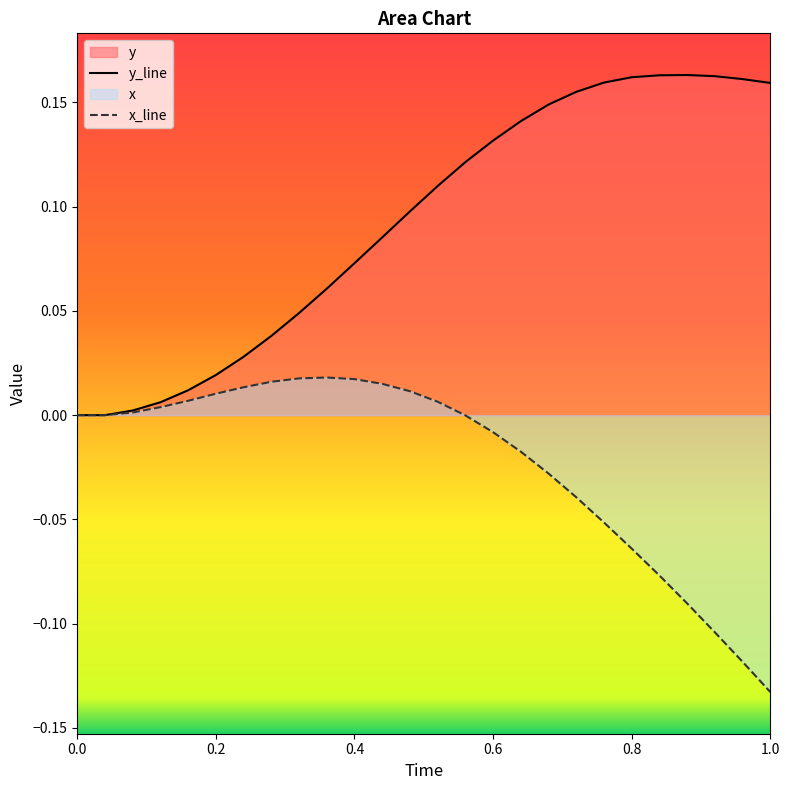

True or false: y and x cross at least once.

False